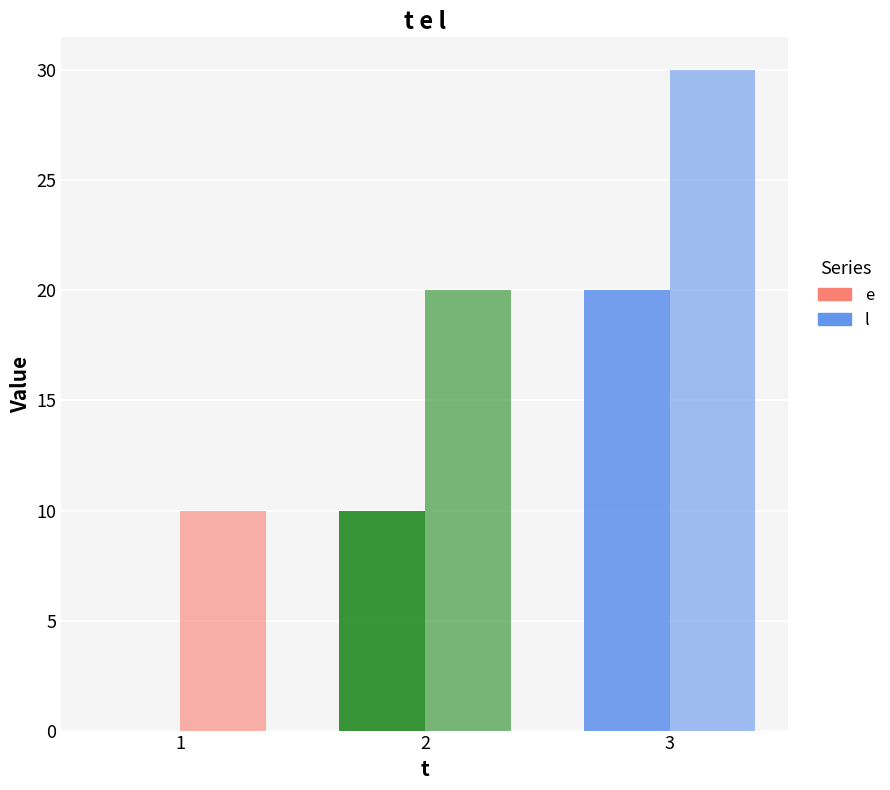

What is the average value of the e series?

10